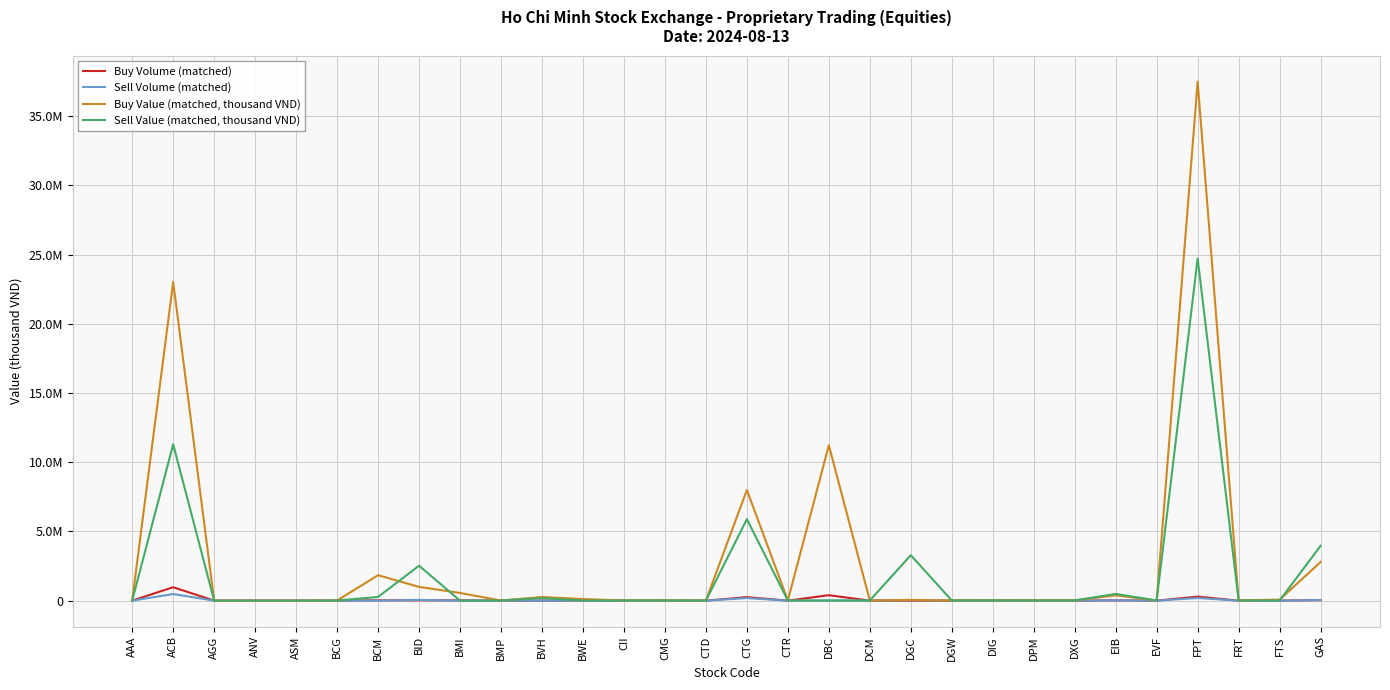

Reading right to left, list all the values displayed in this chart.

Buy Volume (matched): GAS=34200	FTS=1800	FRT=100	FPT=290400	EVF=1000	EIB=20600	DXG=1200	DPM=400	DIG=1000	DGW=200	DGC=500	DCM=300	DBC=394100	CTR=100	CTG=253800	CTD=100	CMG=200	CII=600	BWE=2800	BVH=6100	BMP=100	BMI=23700	BID=21300	BCM=25900	BCG=1100	ASM=400	ANV=100	AGG=100	ACB=971400	AAA=400
Sell Volume (matched): GAS=48300	FTS=300	FRT=100	FPT=191000	EVF=1000	EIB=25900	DXG=1200	DPM=400	DIG=1000	DGW=200	DGC=30500	DCM=300	DBC=500	CTR=100	CTG=185800	CTD=100	CMG=200	CII=600	BWE=200	BVH=4300	BMP=100	BMI=0	BID=54100	BCM=3800	BCG=1100	ASM=400	ANV=100	AGG=100	ACB=478100	AAA=400
Buy Value (matched, thousand VND): GAS=2791430	FTS=73305	FRT=17280	FPT=37495690	EVF=11650	EIB=385645	DXG=16020	DPM=14380	DIG=22350	DGW=11720	DGC=53900	DCM=10965	DBC=11226000	CTR=12170	CTG=7993665	CTD=6110	CMG=10380	CII=8760	BWE=118270	BVH=261700	BMP=9650	BMI=556570	BID=993955	BCM=1838880	BCG=7106	ASM=3568	ANV=3170	AGG=1710	ACB=23023610	AAA=4200
Sell Value (matched, thousand VND): GAS=3959010	FTS=12285	FRT=17400	FPT=24715720	EVF=11750	EIB=485935	DXG=16140	DPM=14480	DIG=22450	DGW=11800	DGC=3284530	DCM=11055	DBC=14200	CTR=12350	CTG=5884475	CTD=6170	CMG=10480	CII=8820	BWE=8440	BVH=185030	BMP=9680	BMI=0	BID=2524755	BCM=269060	BCG=7128	ASM=3600	ANV=3195	AGG=1725	ACB=11298220	AAA=4220